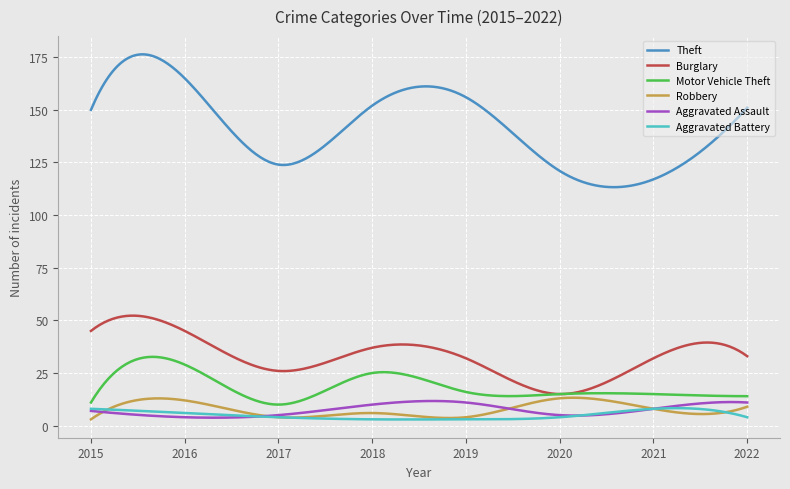

What is the maximum value shown in the chart?

176.4